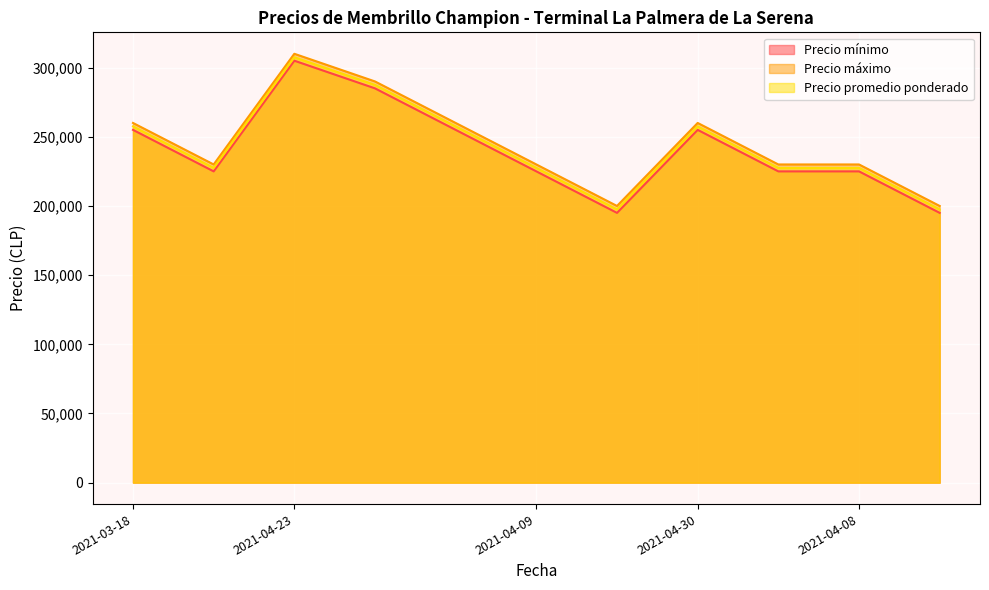

Which series has the largest total across all categories?

Precio máximo